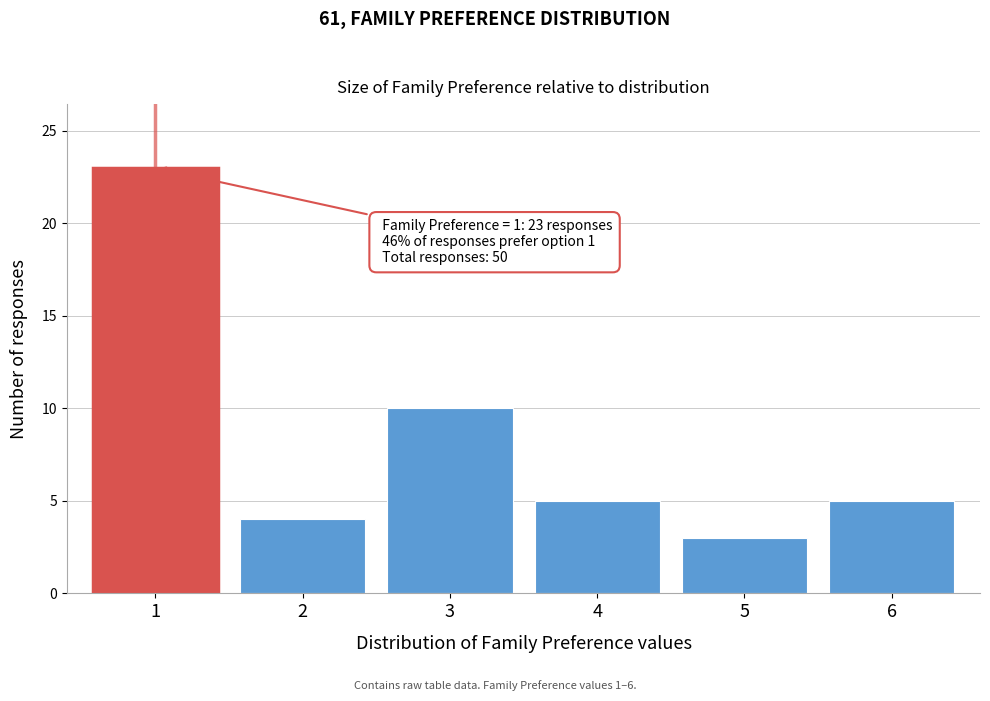

Reading left to right, extract all data points from this chart.

1=23	2=4	3=10	4=5	5=3	6=5